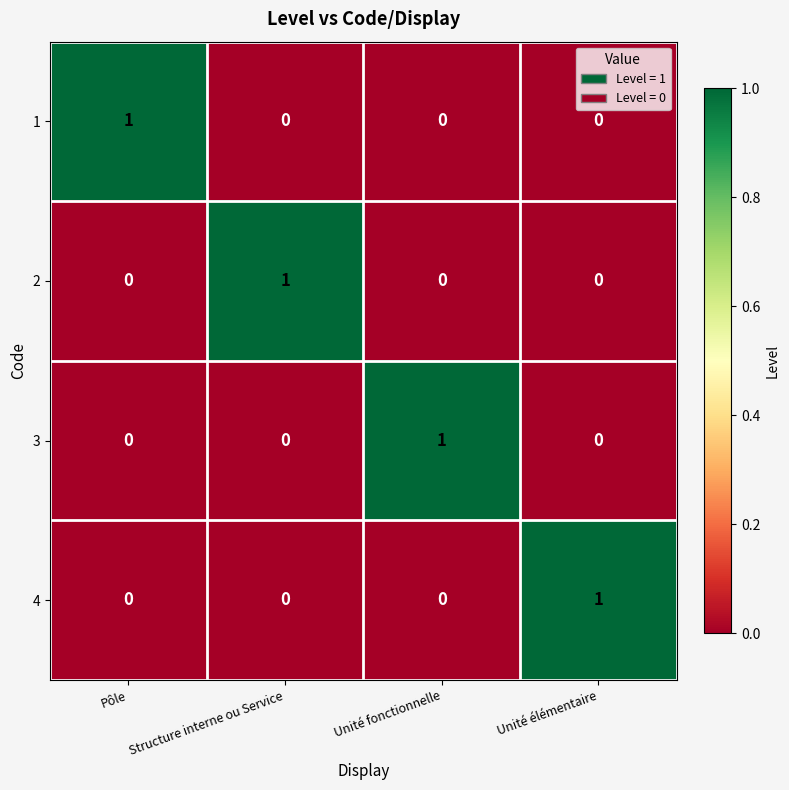

How many series are shown in this chart?

4